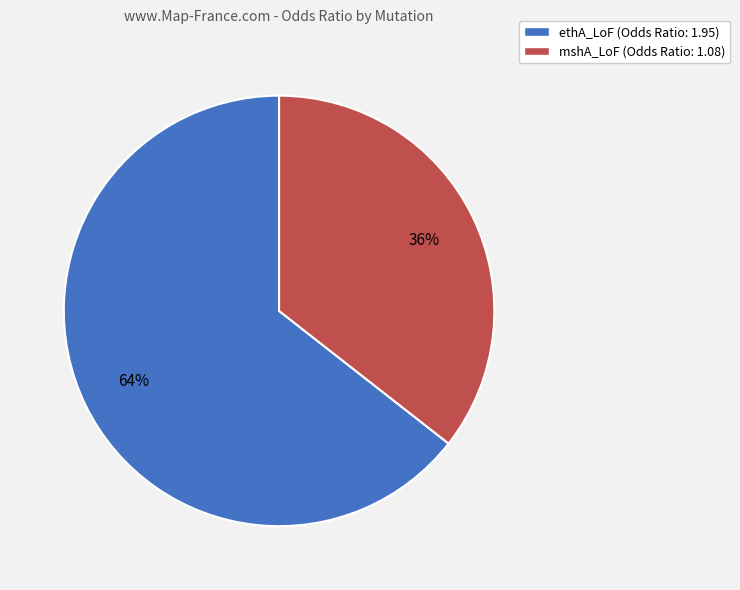

To the nearest percent, what is the average slice percentage?

50%